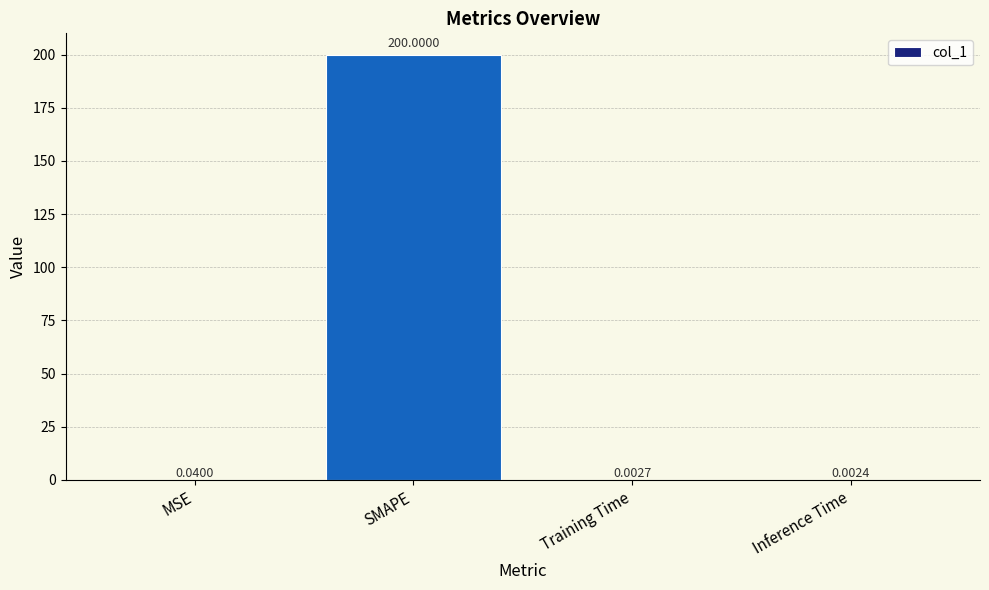

Are the bars horizontal?

No